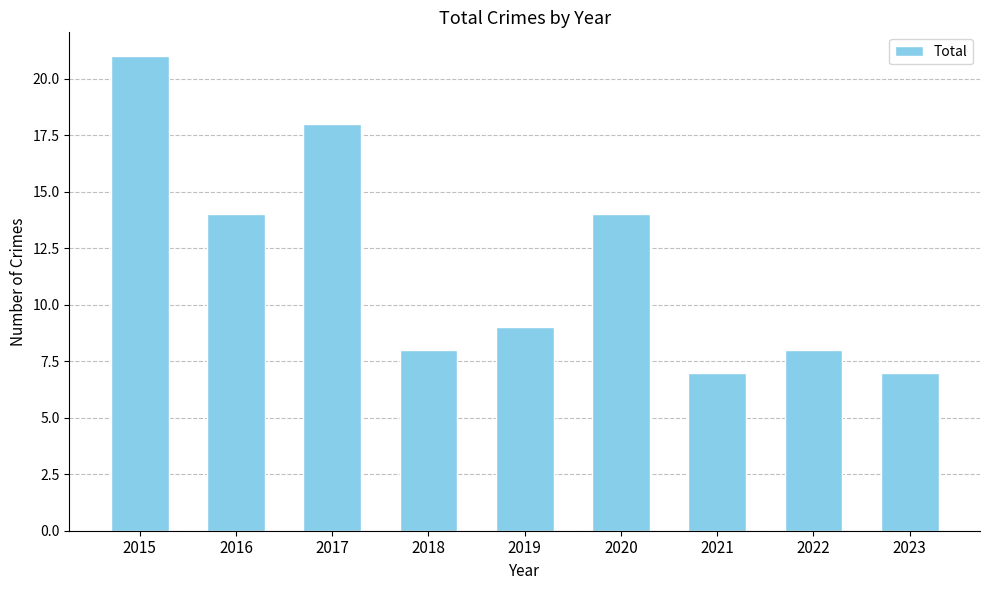

Reading left to right, what are all the values shown in this chart?

2015=21	2016=14	2017=18	2018=8	2019=9	2020=14	2021=7	2022=8	2023=7